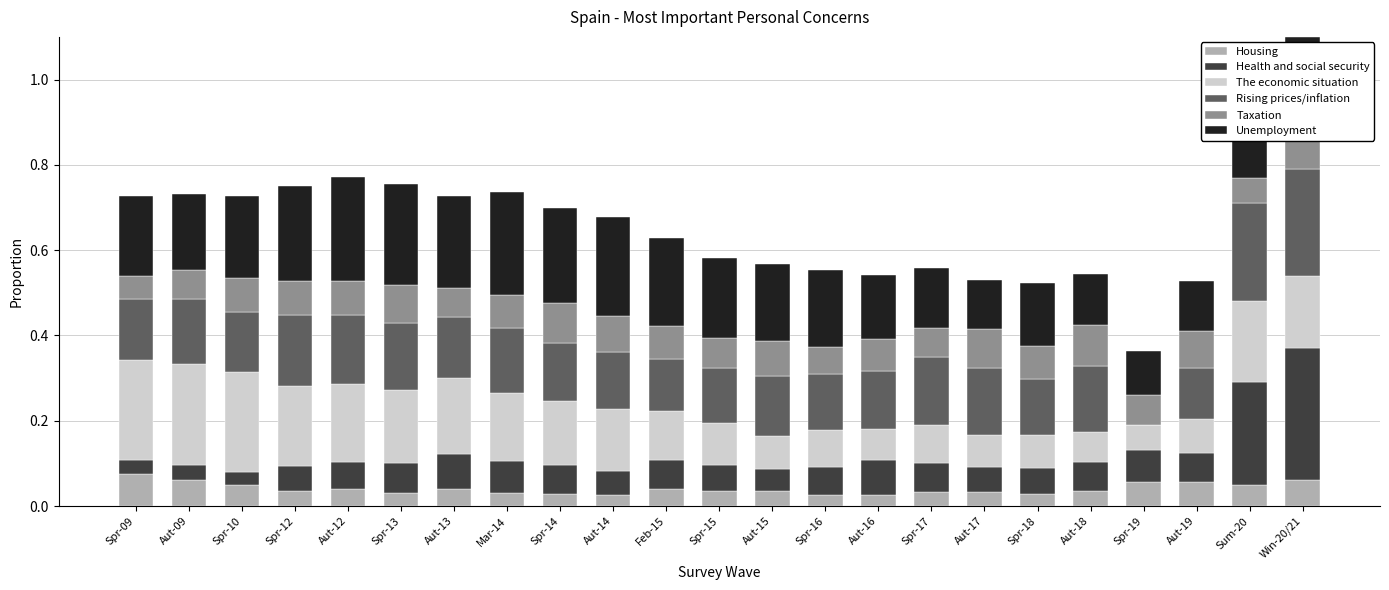

What is the total value across all series at Aut-18?

0.5